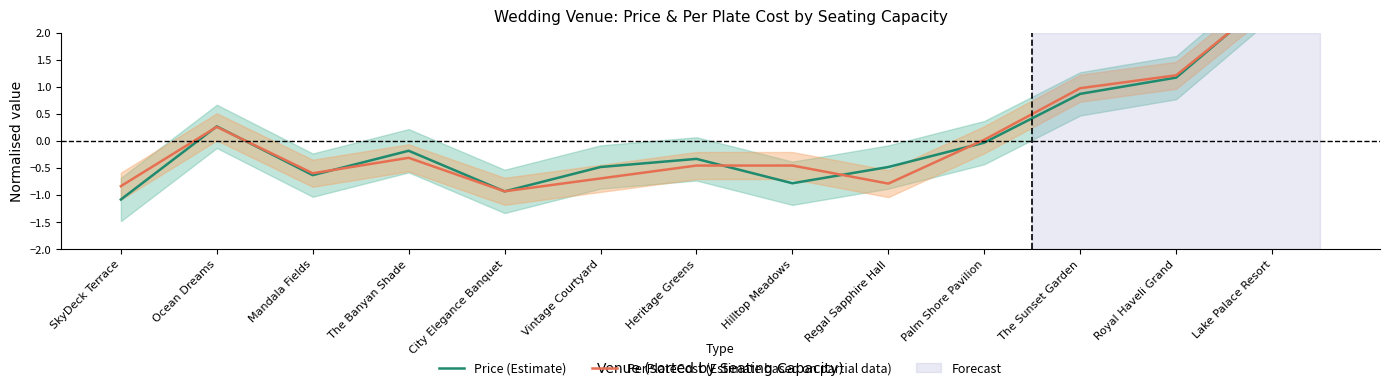

What is the label of the 13th point from the right?

SkyDeck Terrace